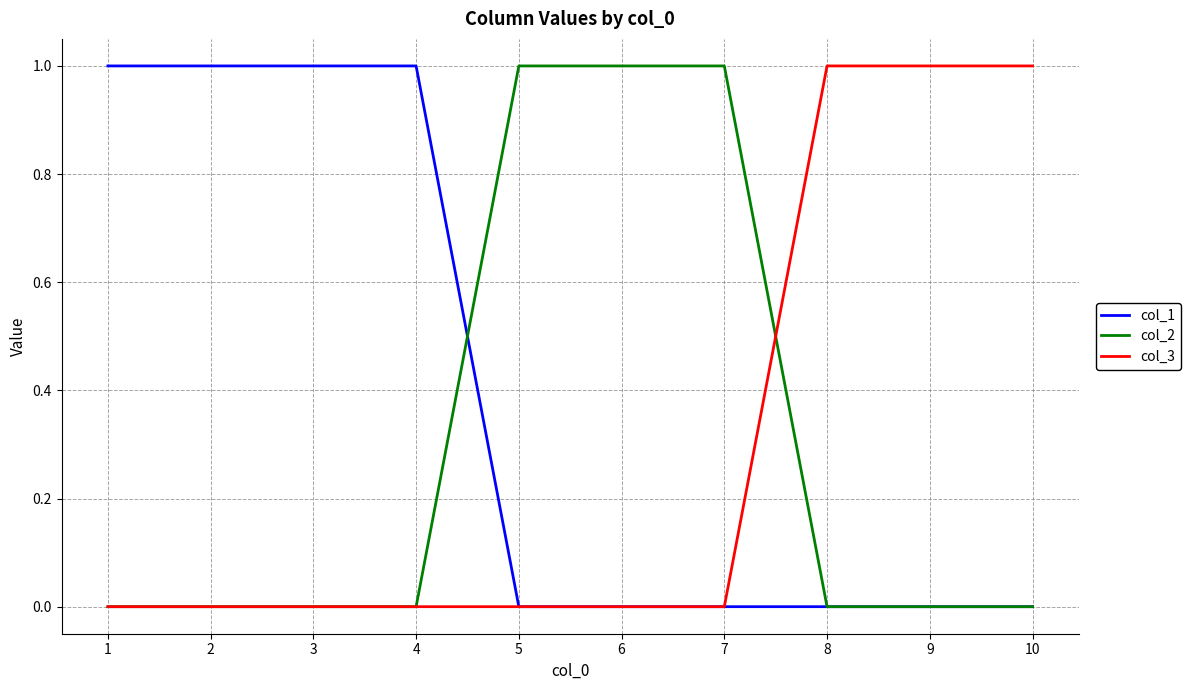

True or false: col_3 has a value of 0 at 7.

True